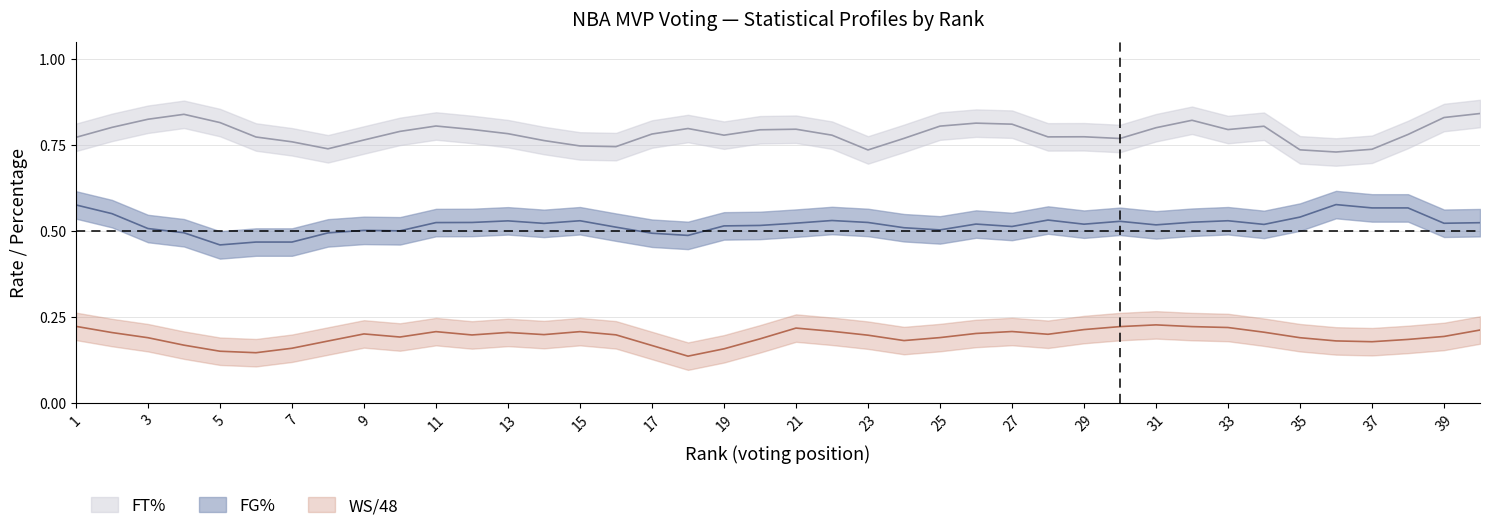

How many interior local peaks does the WS/48 series have?

11